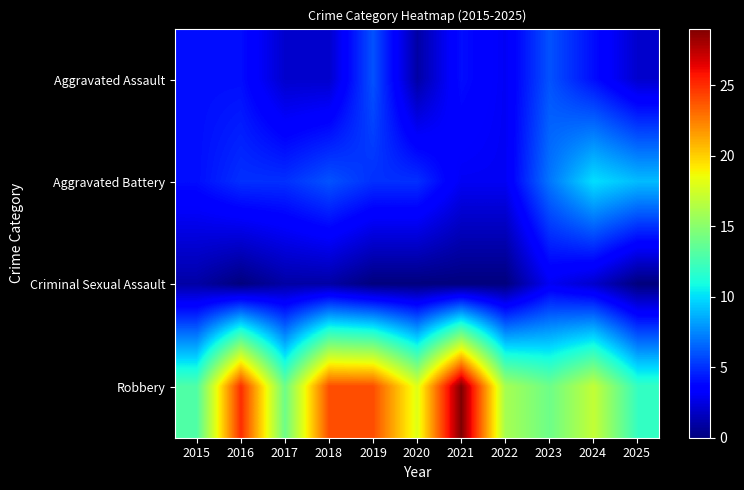

At 2024, list the series in order from smallest to largest.

Criminal Sexual Assault, Aggravated Assault, Aggravated Battery, Robbery